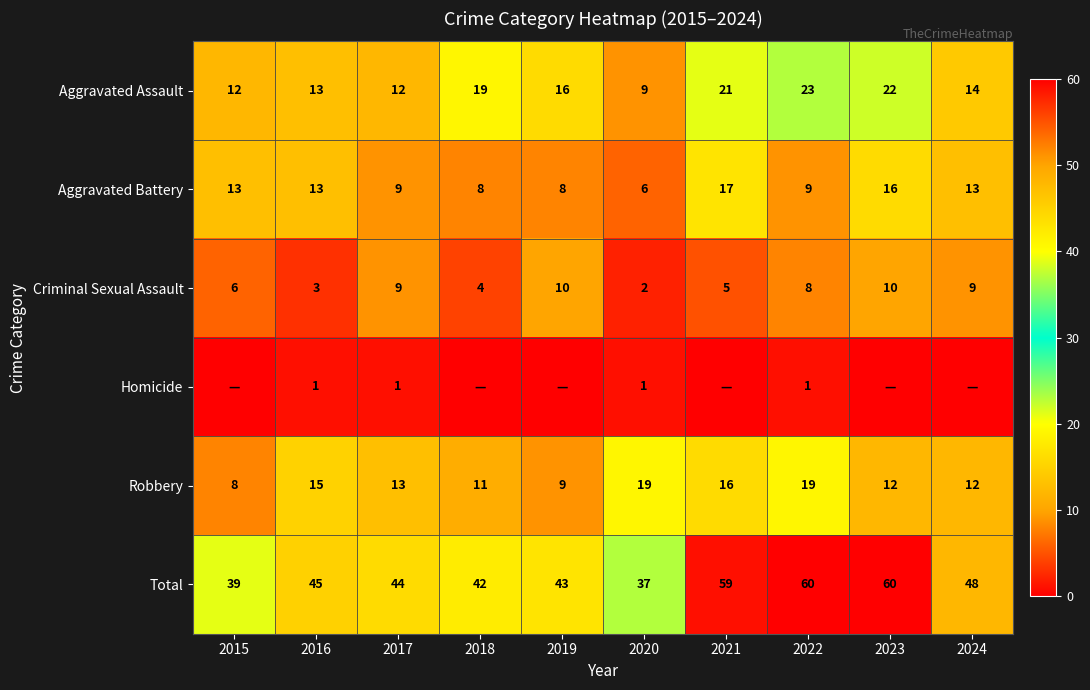

Between 2018 and 2022, which is larger?

2022